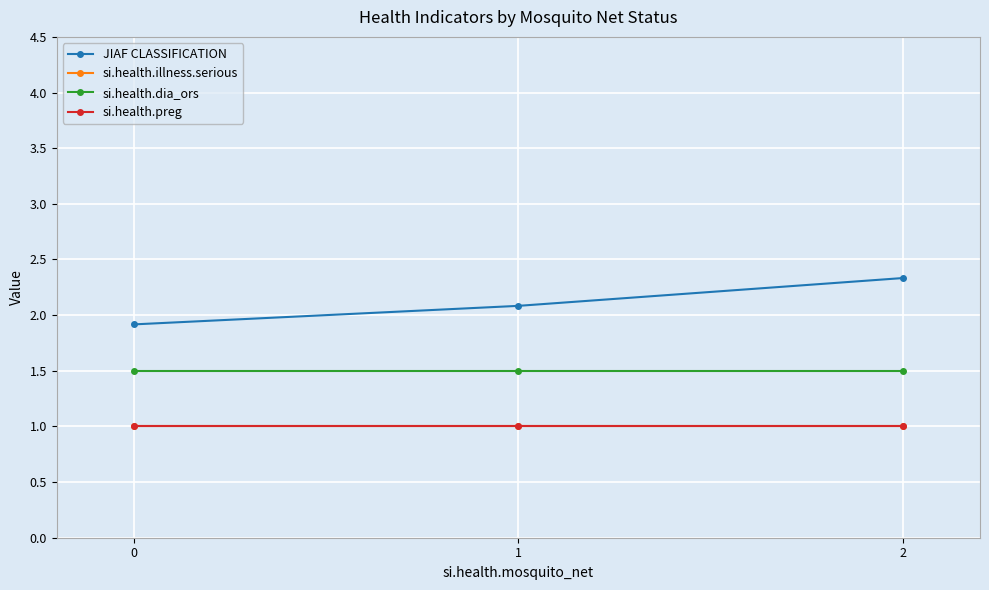

What is the approximate value of si.health.preg at 0?

1.0